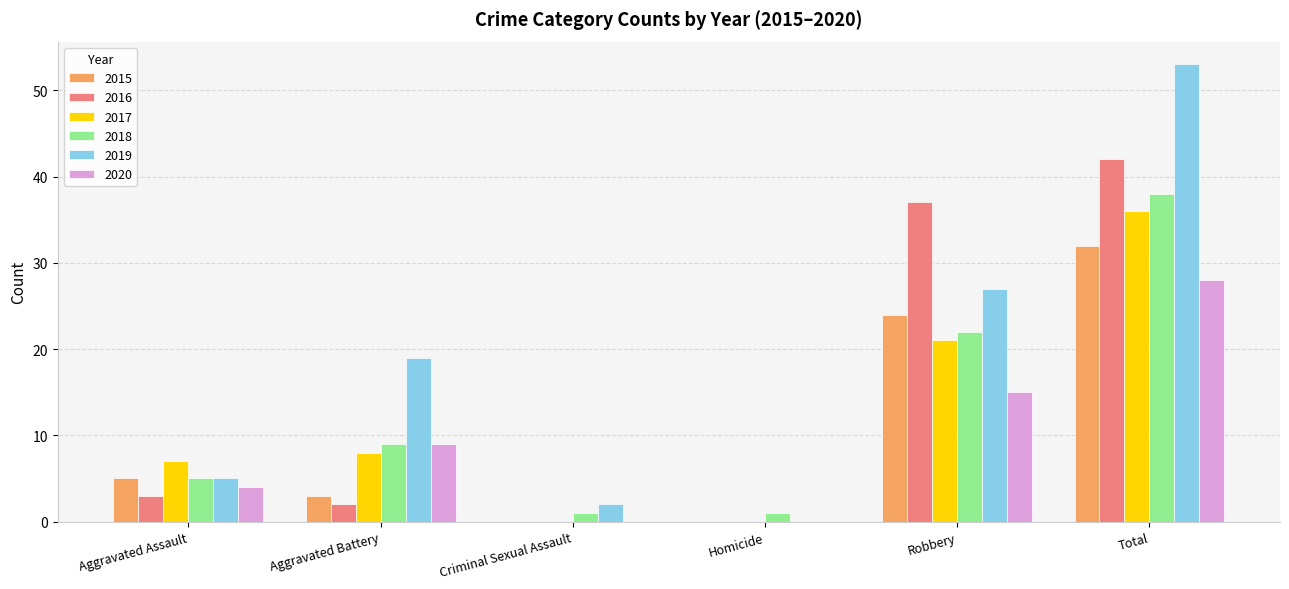

What is the maximum value shown in the chart?

53